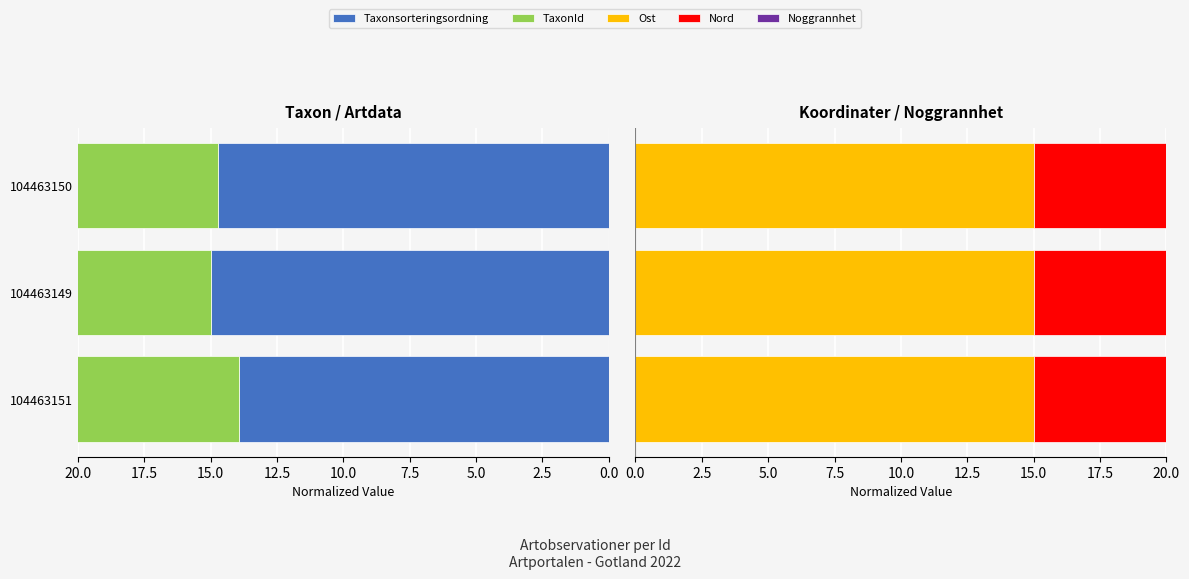

What are all the series names shown in the legend?

Taxonsorteringsordning, TaxonId, Ost, Nord, Noggrannhet